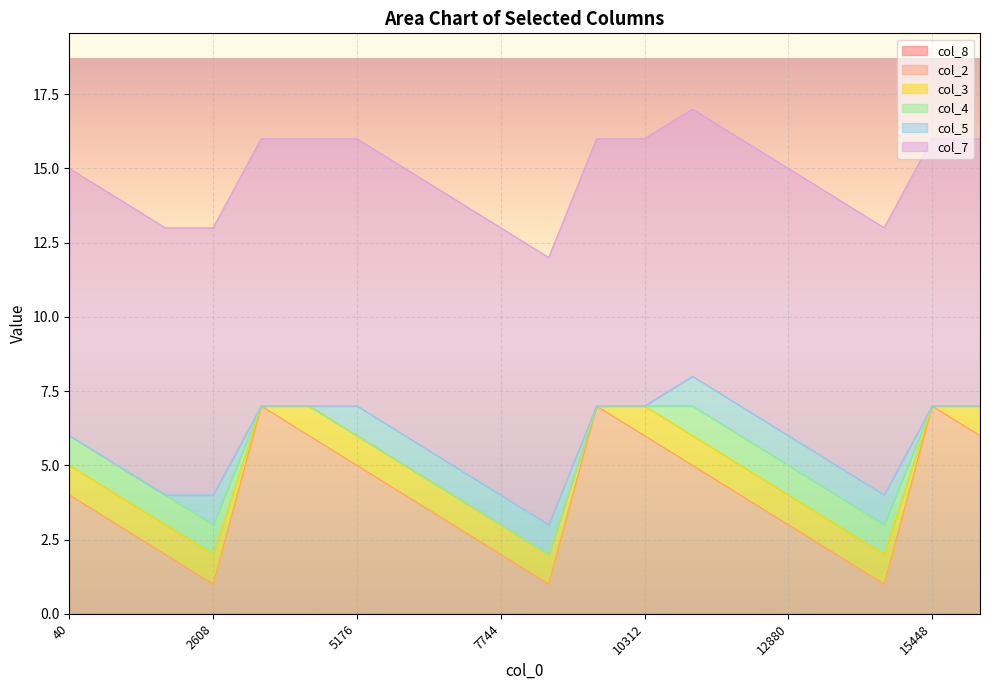

True or false: col_7 and col_2 intersect in this chart.

False